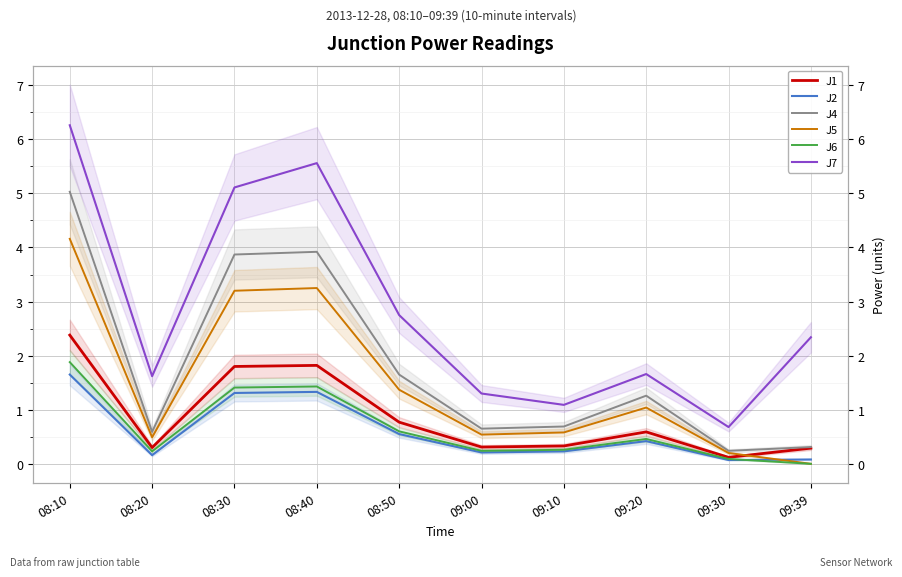

How many lines are shown in the chart?

6